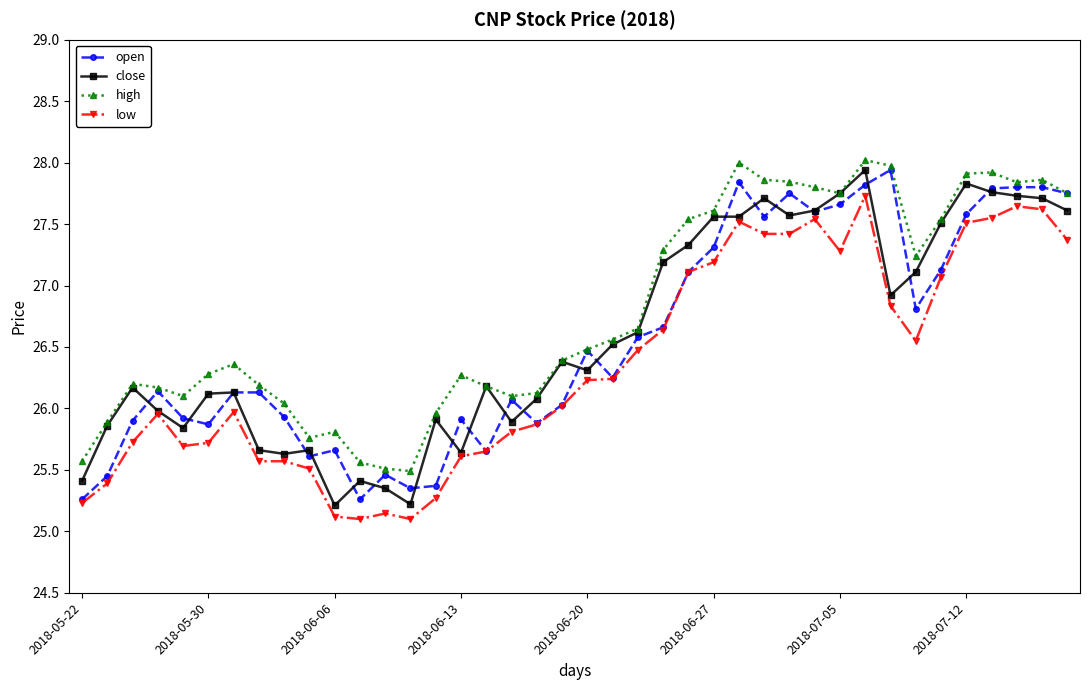

What is the greatest value displayed?

28.0